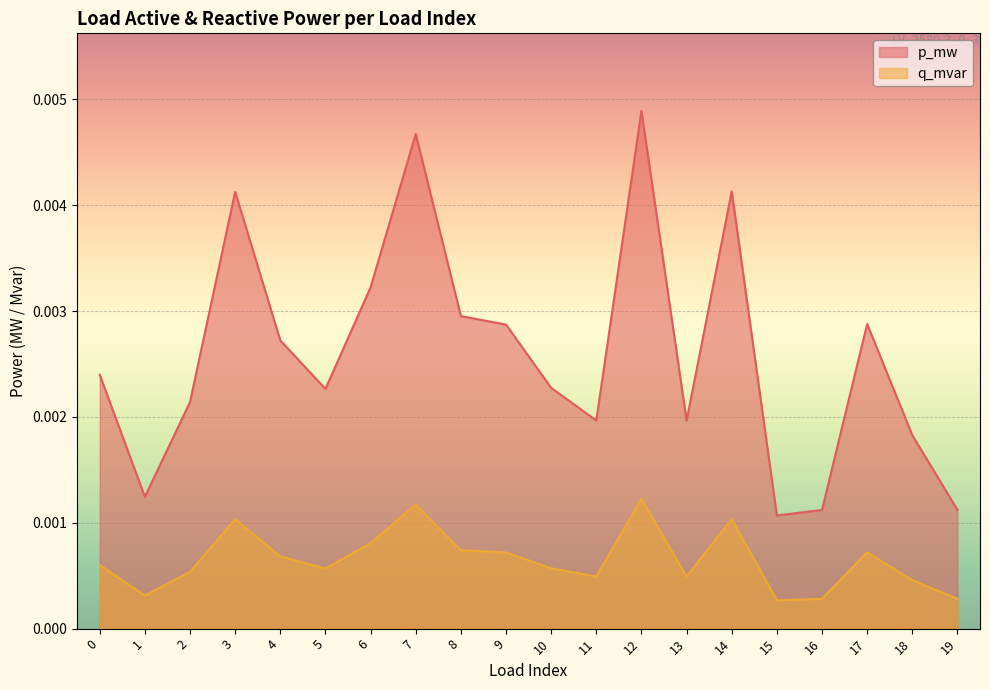

List the series in order of their overall mean, highest first.

p_mw, q_mvar